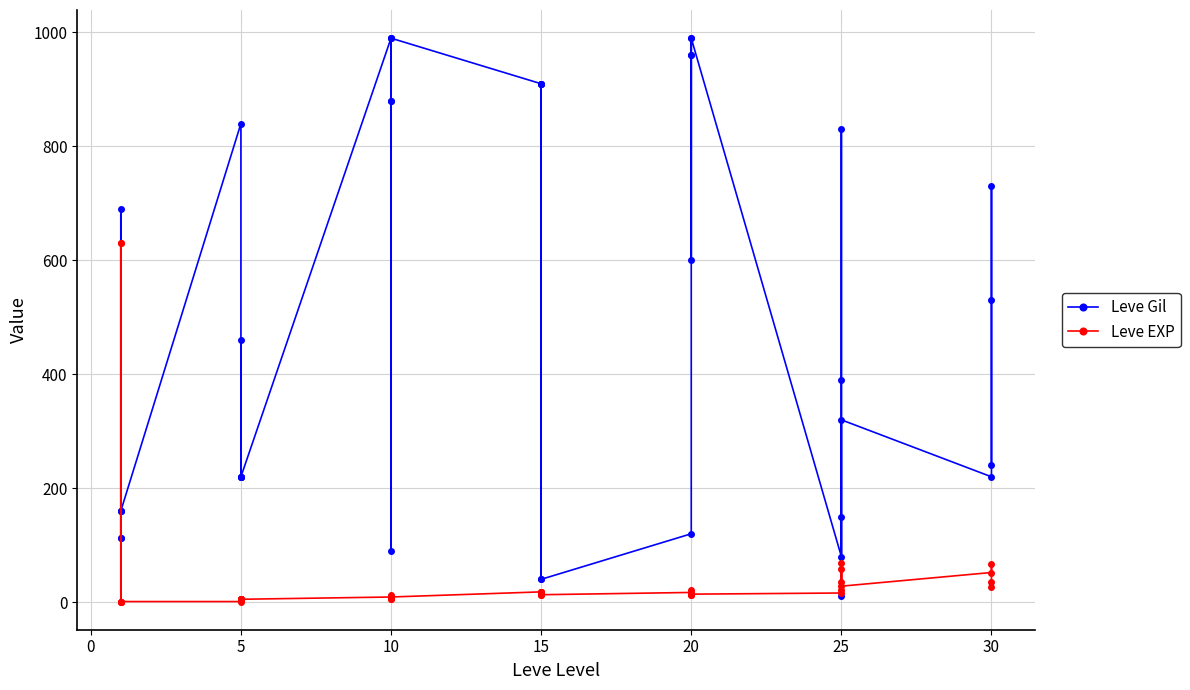

True or false: Leve Gil has a value of 327 at 10.

False